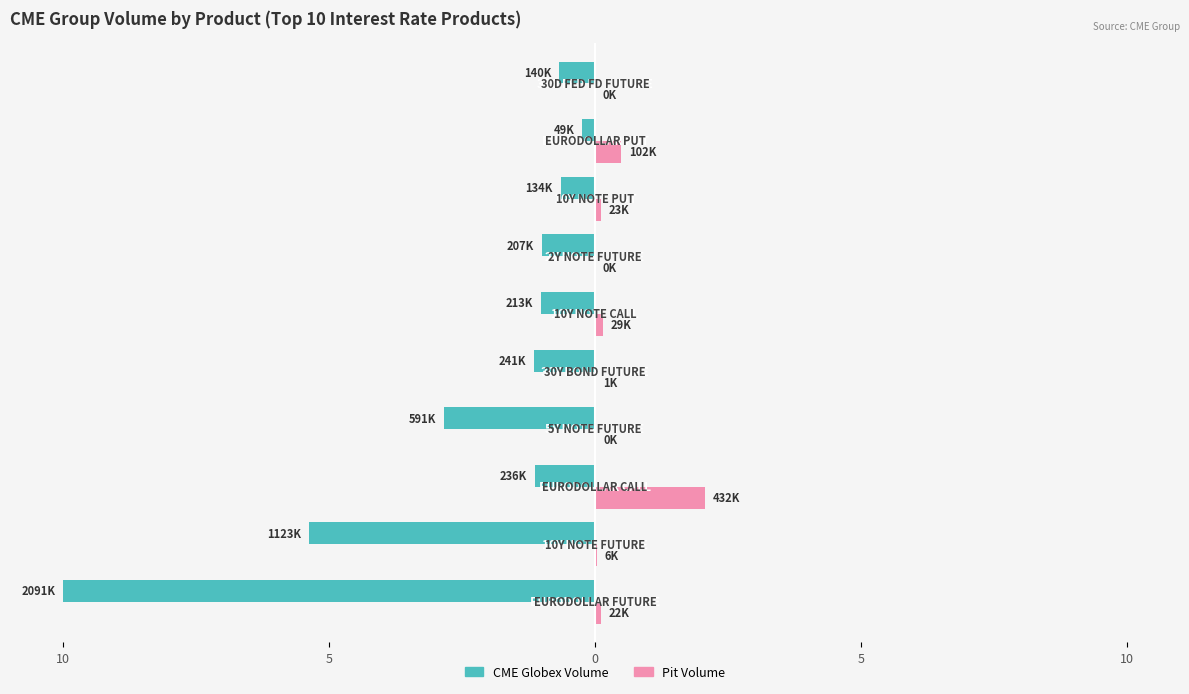

What are all the series names shown in the legend?

CME Globex Volume, Pit Volume